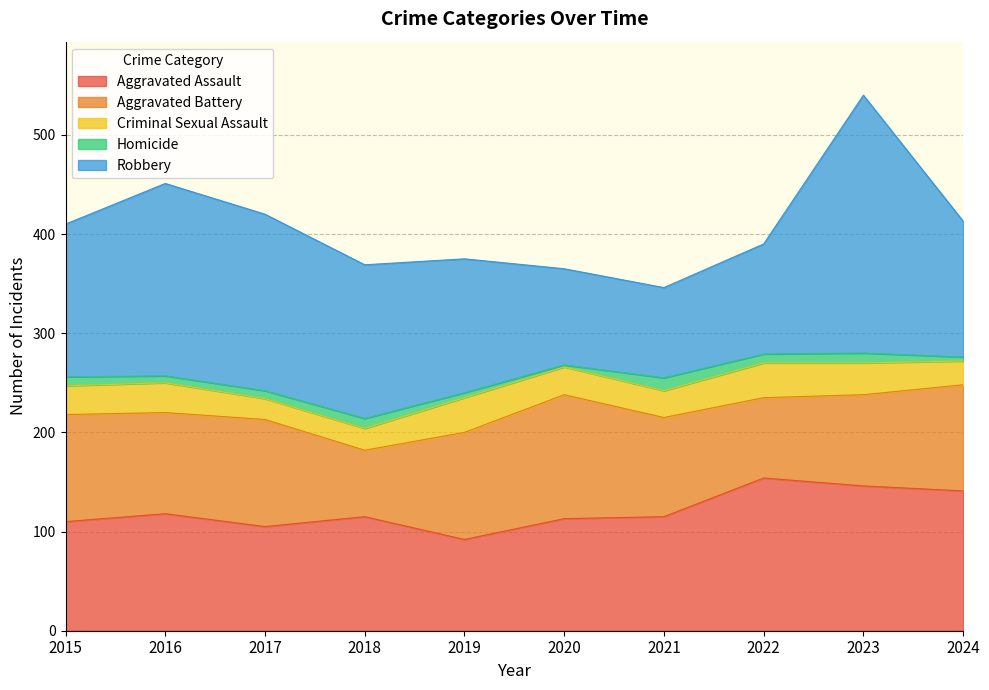

At which category does the chart reach its minimum across all series?

2020